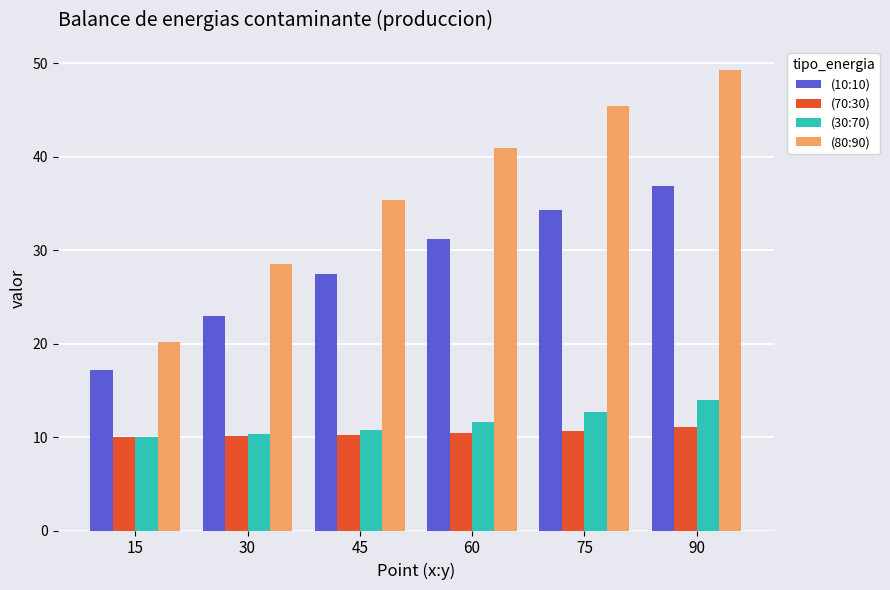

How many bars are there in each group?

4